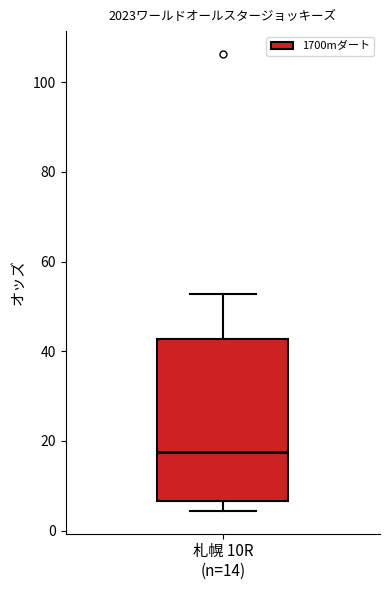

Transcribe this box plot: give where the median line is, the range the box spans, and where the two whiskers end, as read against the y-axis. The values are not printed on the chart, so give them approximately, as read against the axis.

median 18, box 6 to 42, whiskers 4 to 52